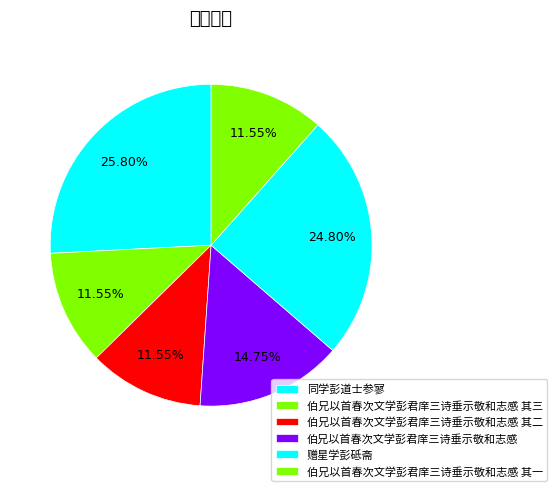

True or false: 伯兄以首春次文学彭君庠三诗垂示敬和志感 accounts for 15% of the total.

True